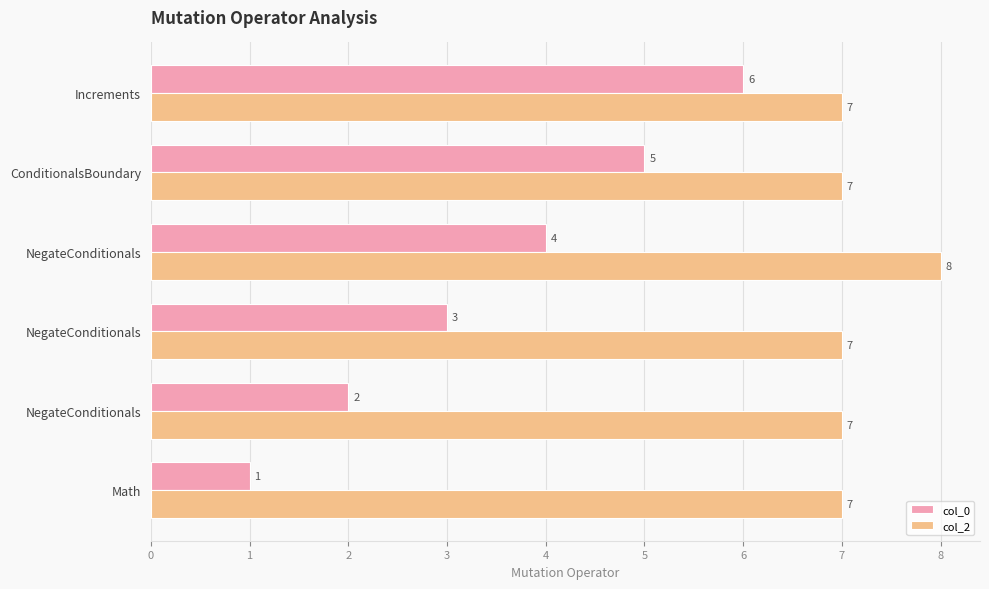

What are all the series names shown in the legend?

col_0, col_2